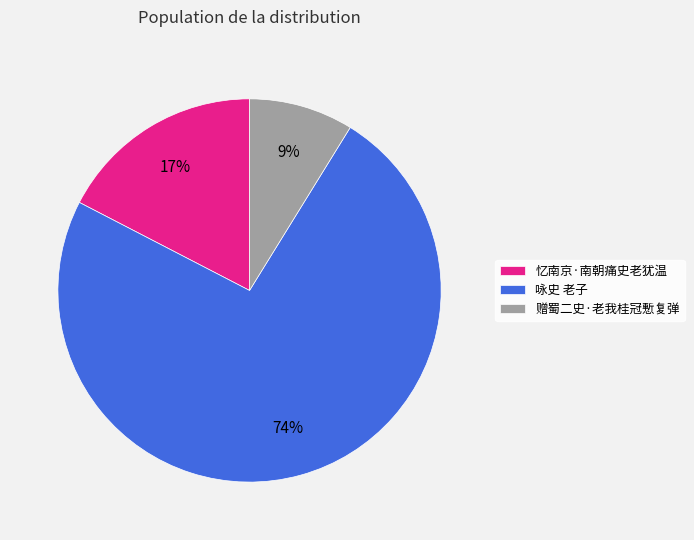

Which slice is the smallest?

赠蜀二史·老我桂冠慙复弹